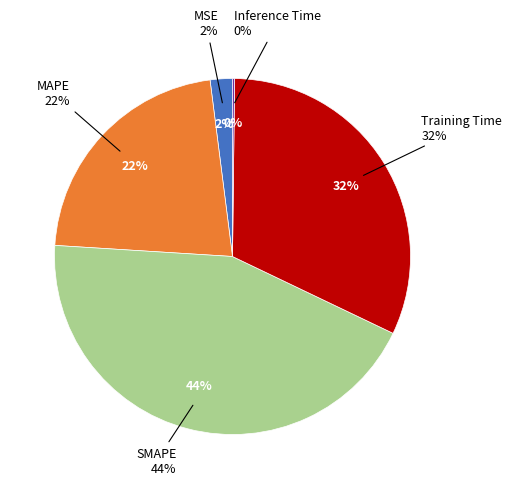

How many segments does this pie chart have?

5